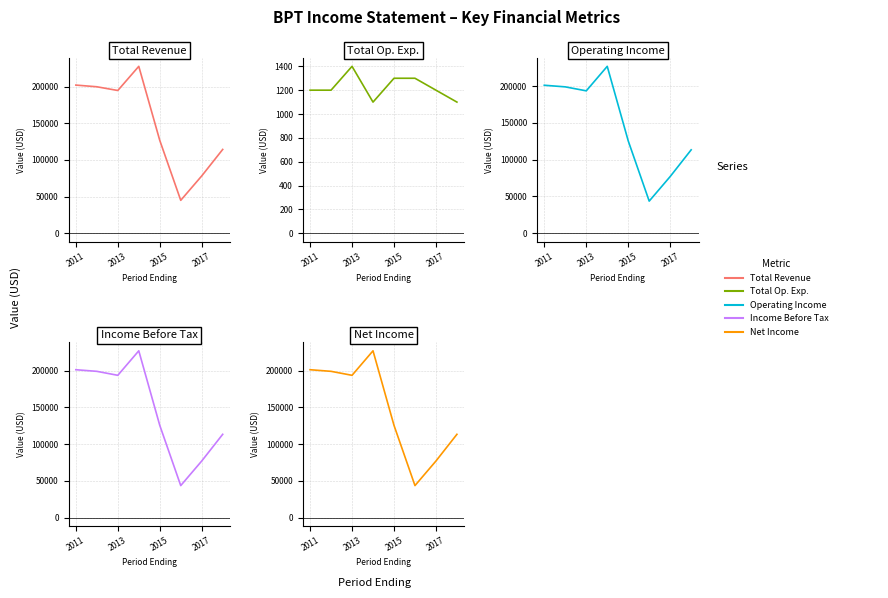

What position from the left is 2017?

4